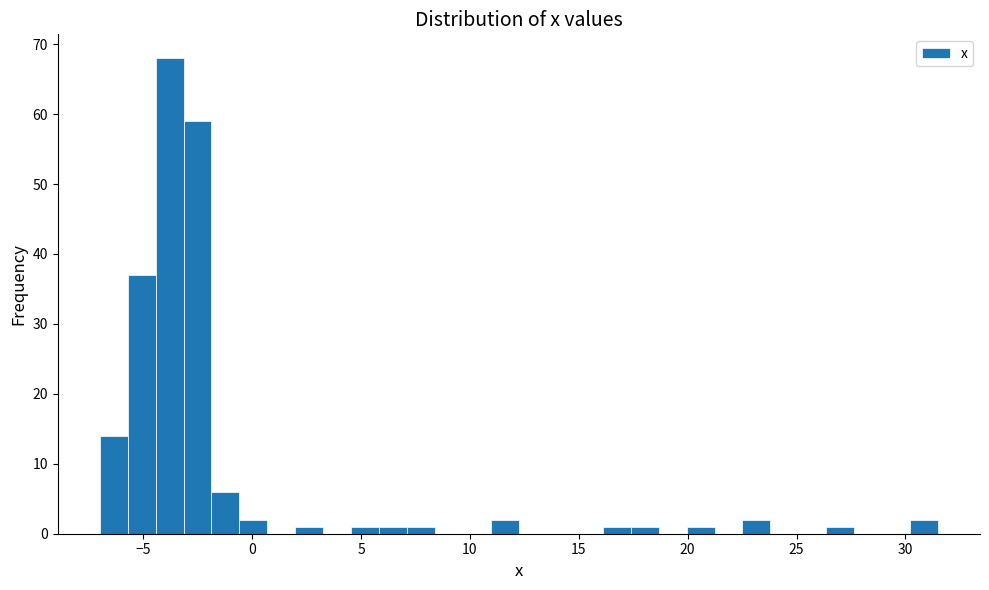

Read against the x-axis, roughly where is the centre of the tallest bar?

-4.0